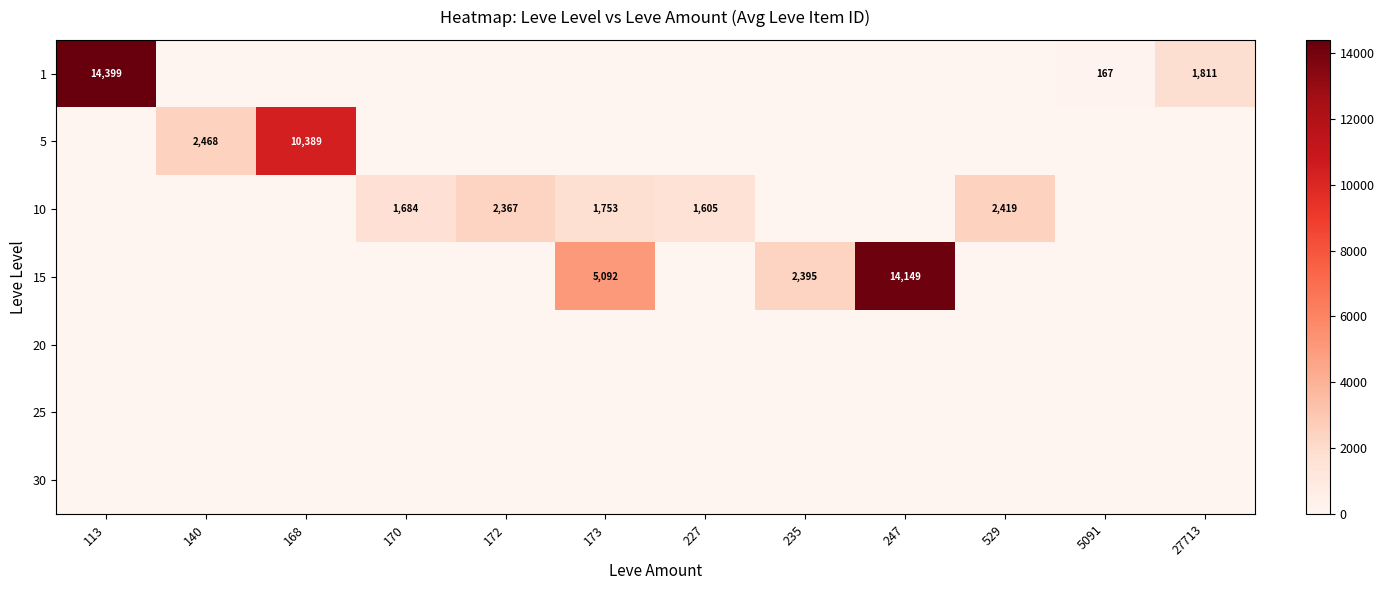

What is the maximum value for 1?

14399.8